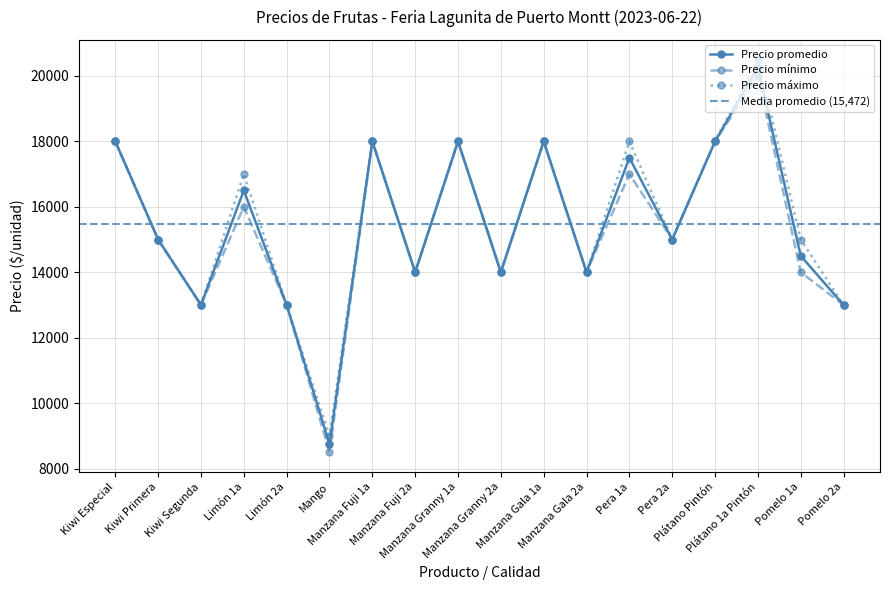

What is the difference between the maximum and second lowest values in the Precio máximo series?

7500